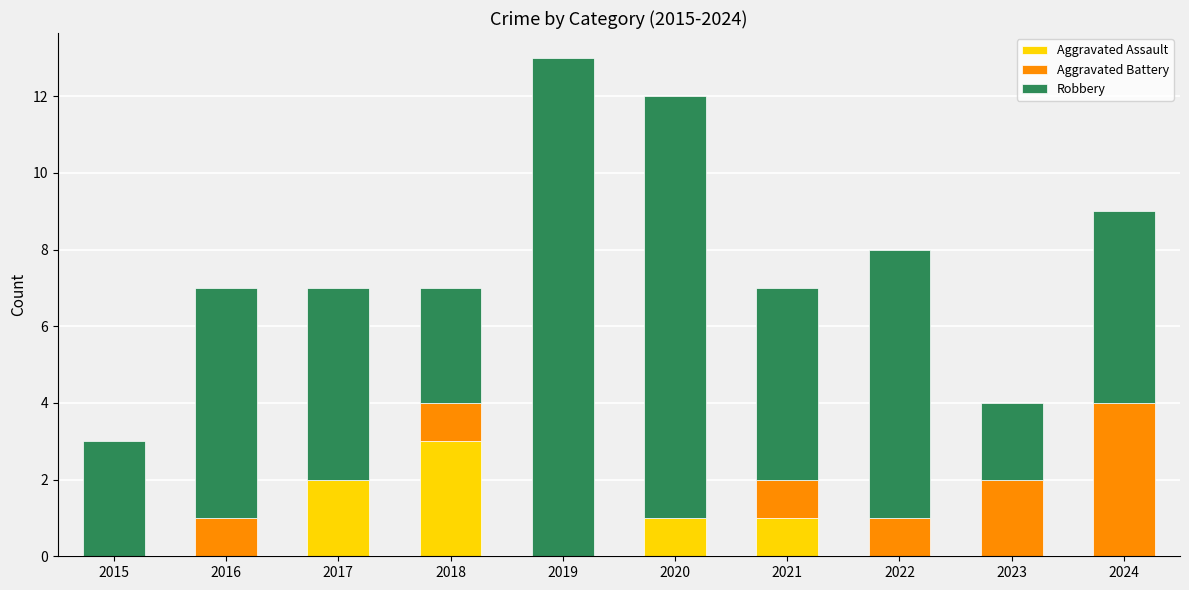

What is the total value across all series at 2021?

7